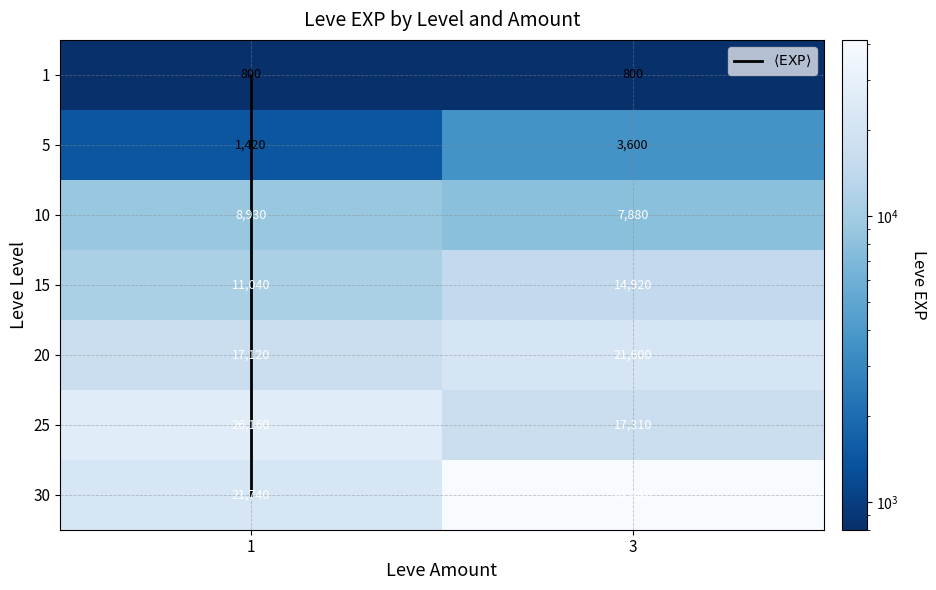

Count the 20 values in the range 17120 to 21600.

2